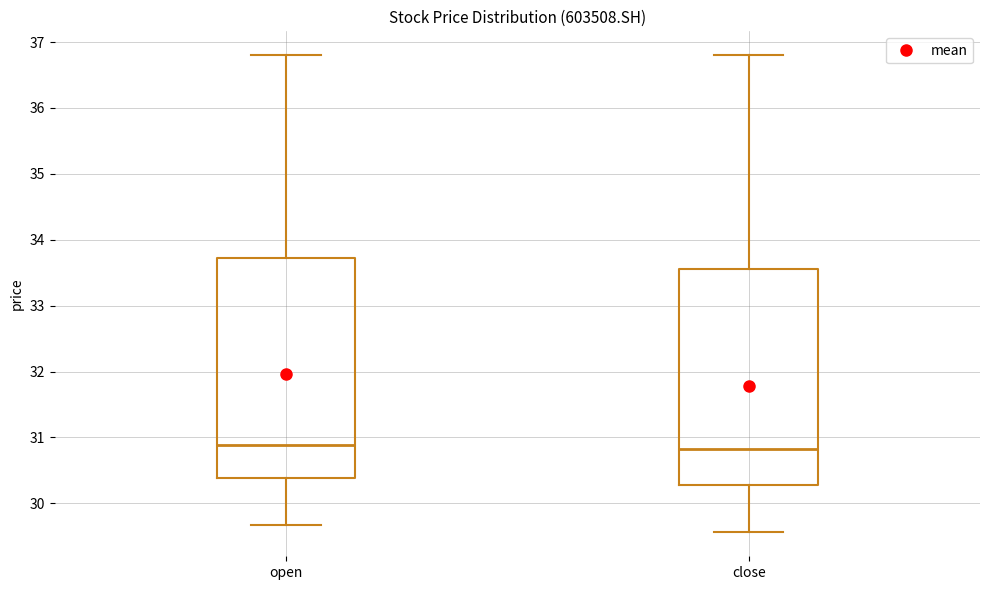

Reading left to right, transcribe this box plot: for each box, give where its median line is, the range the box spans, and where its two whiskers end, as read against the y-axis. The values are not printed on the chart, so give them approximately, as read against the axis.

open: median 30.9, box 30.4 to 33.7, whiskers 29.7 to 36.8
close: median 30.8, box 30.3 to 33.6, whiskers 29.6 to 36.8